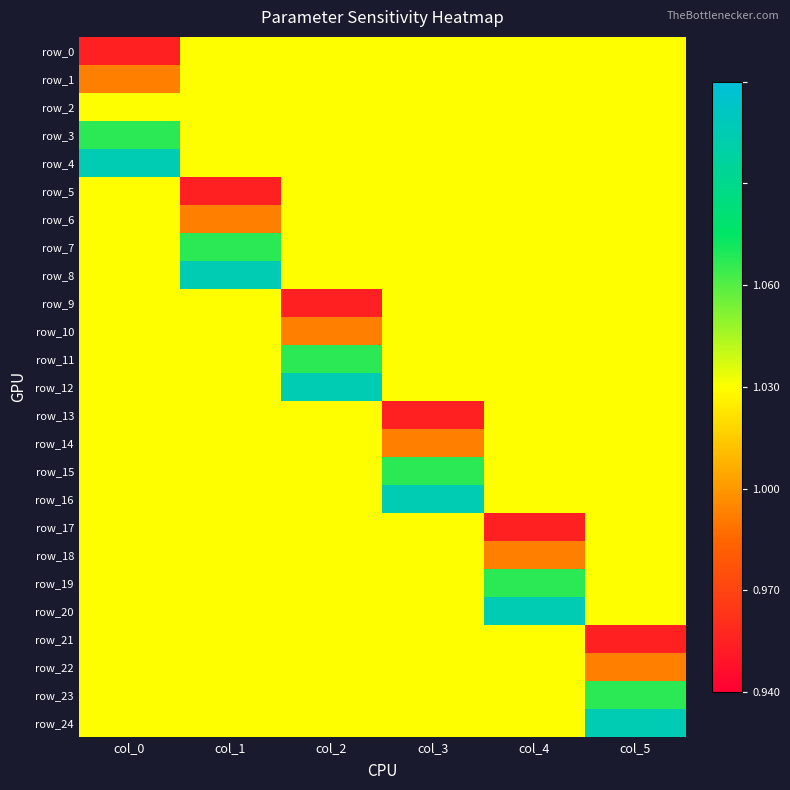

At which label is row_20 closest to 1?

col_0